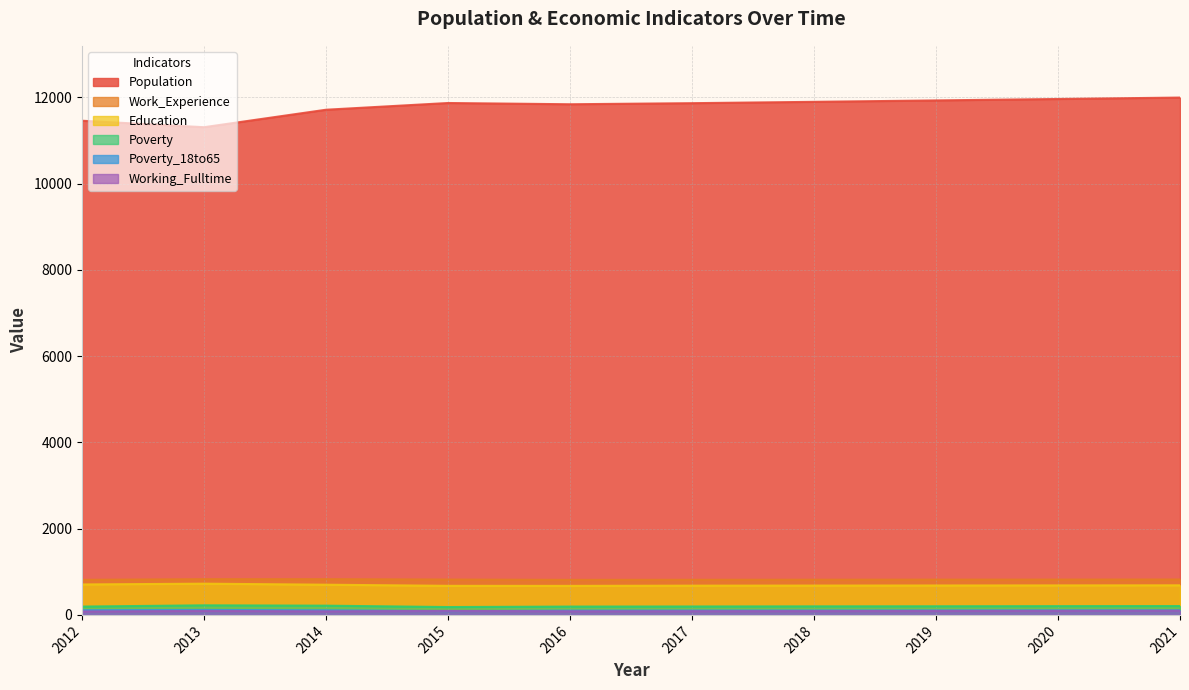

At which category does the chart reach its minimum across all series?

2012